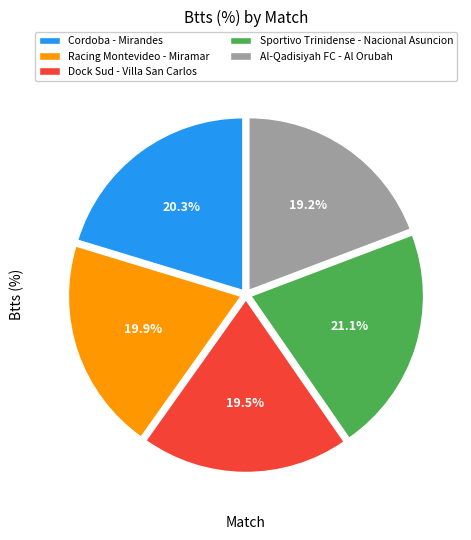

Which category has the biggest portion of the pie?

Sportivo Trinidense - Nacional Asuncion